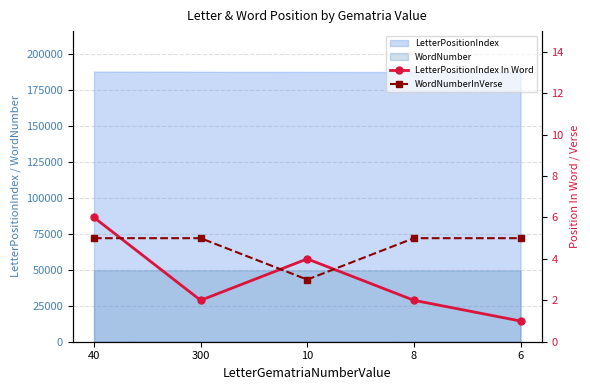

At which category does LetterPositionIndex In Word reach its first local peak?

10